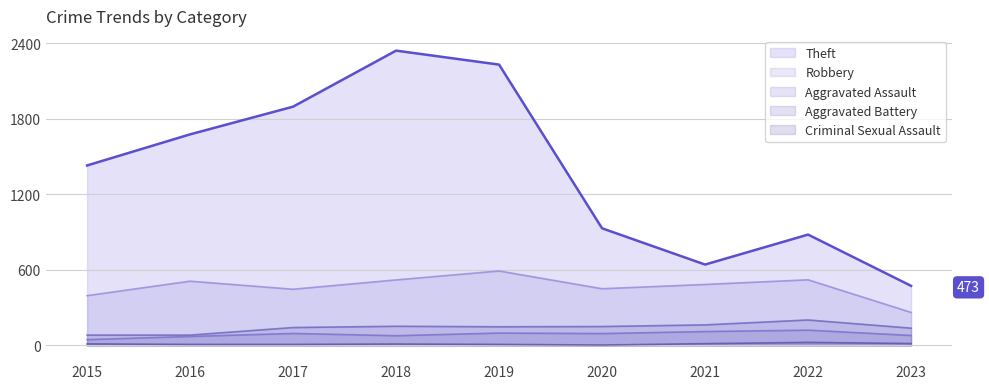

Which series has the widest spread of values?

Theft